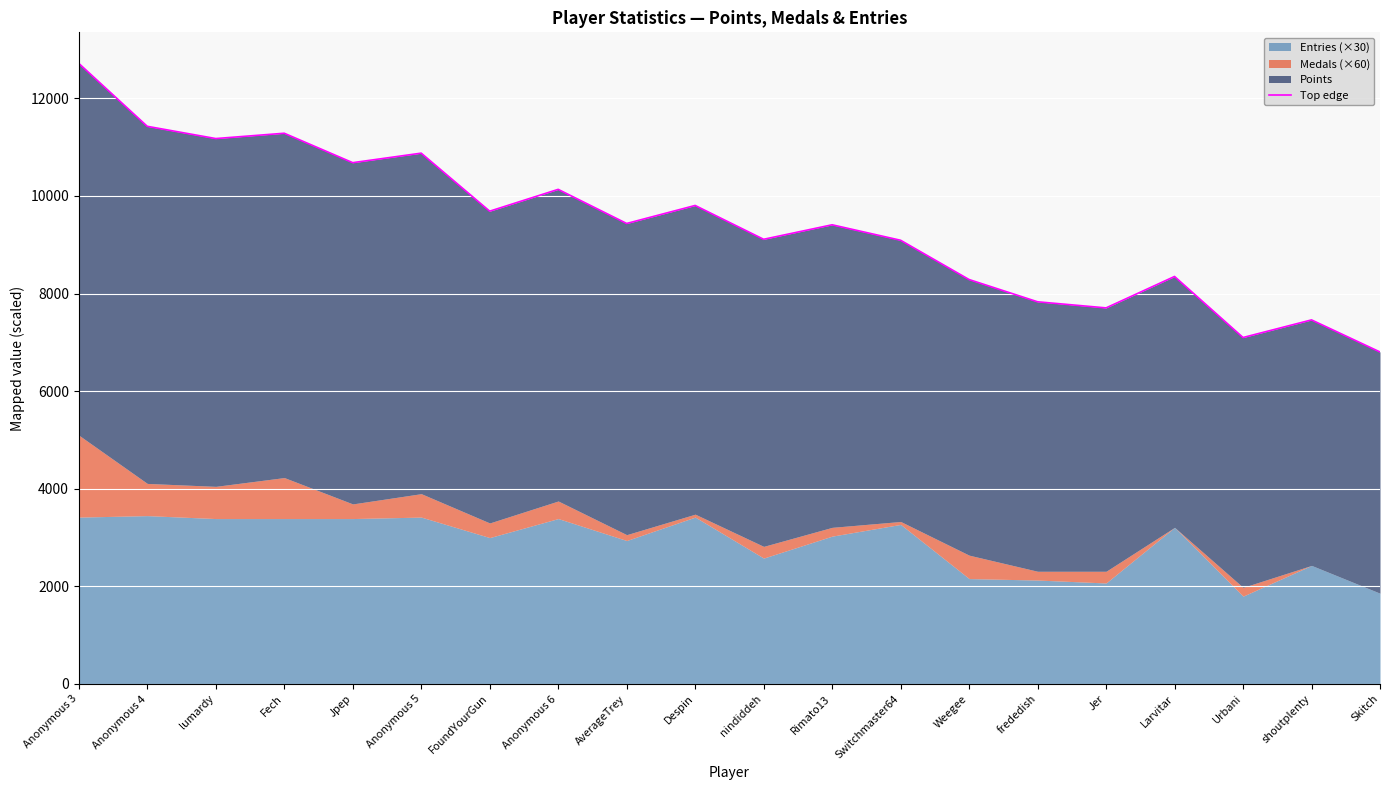

Rank the categories by value from lowest to highest.

Skitch, Urbani, shoutplenty, Jer, frededish, Weegee, Larvitar, Switchmaster64, nindiddeh, Rimato13, AverageTrey, FoundYourGun, Despin, Anonymous 6, Jpep, Anonymous 5, lumardy, Fech, Anonymous 4, Anonymous 3